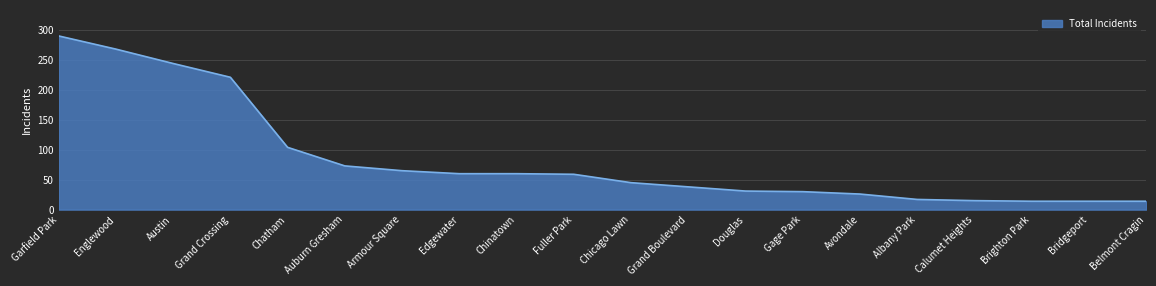

What is the difference between the maximum and minimum values?

276